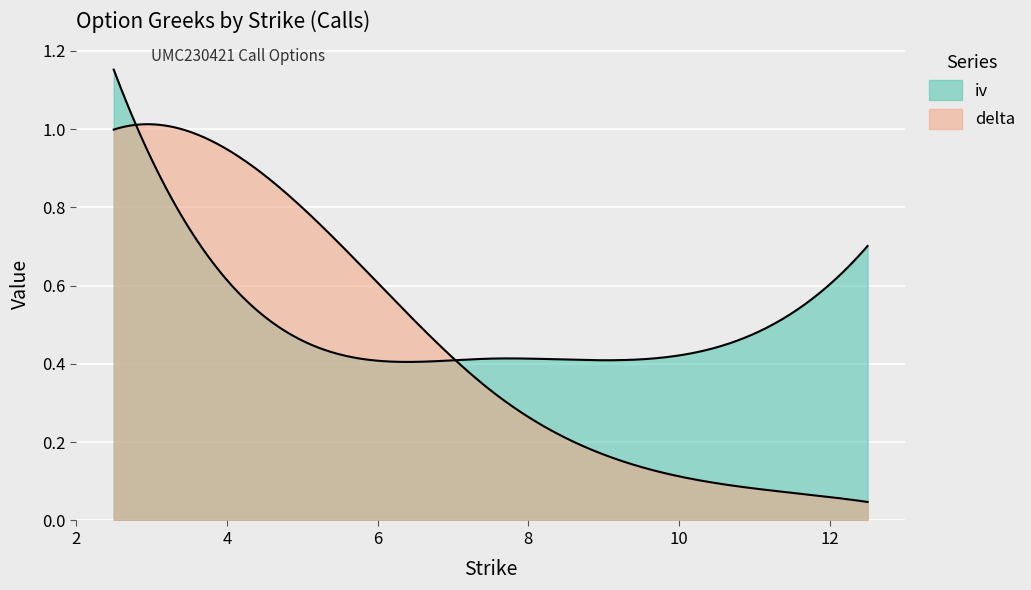

What is the label of the 3rd point from the right?

7.5